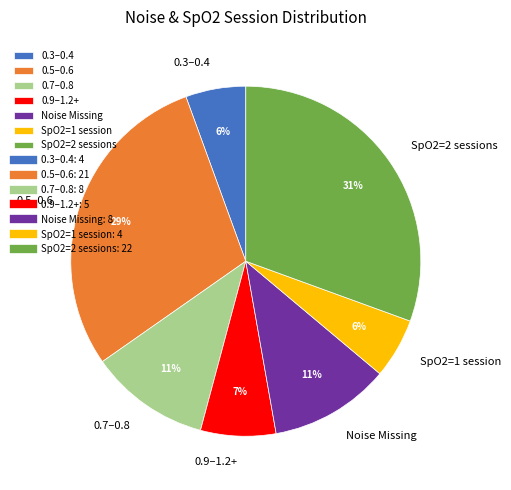

To the nearest percent, what is the difference between the largest and smallest slice percentages?

25%